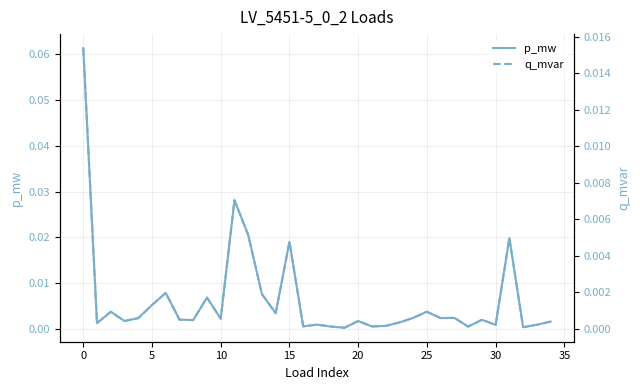

The p_mw series shows 0.0 at 5. True or false?

True